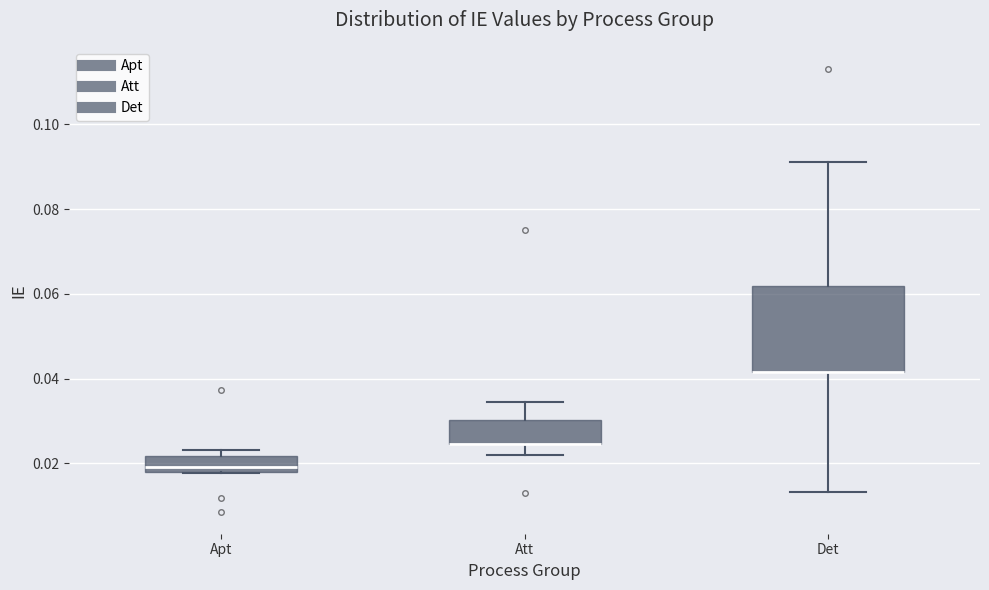

Comparing the boxes themselves (not the whiskers), which one is the tallest?

Det